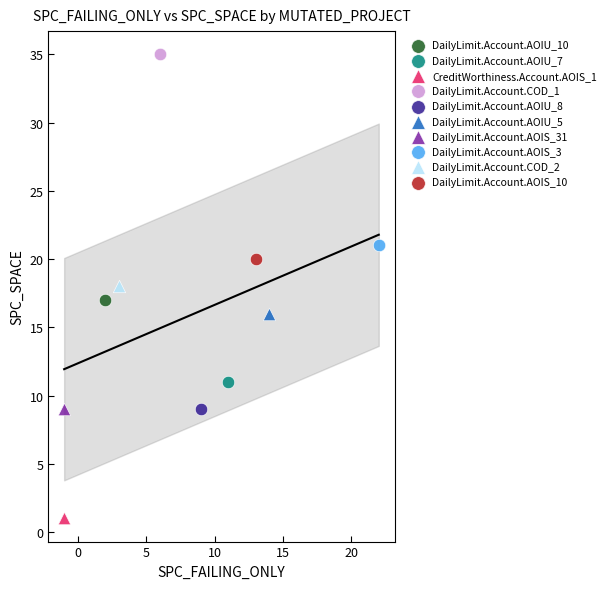

Which series reaches the minimum Y coordinate?

CreditWorthiness.Account.AOIS_1